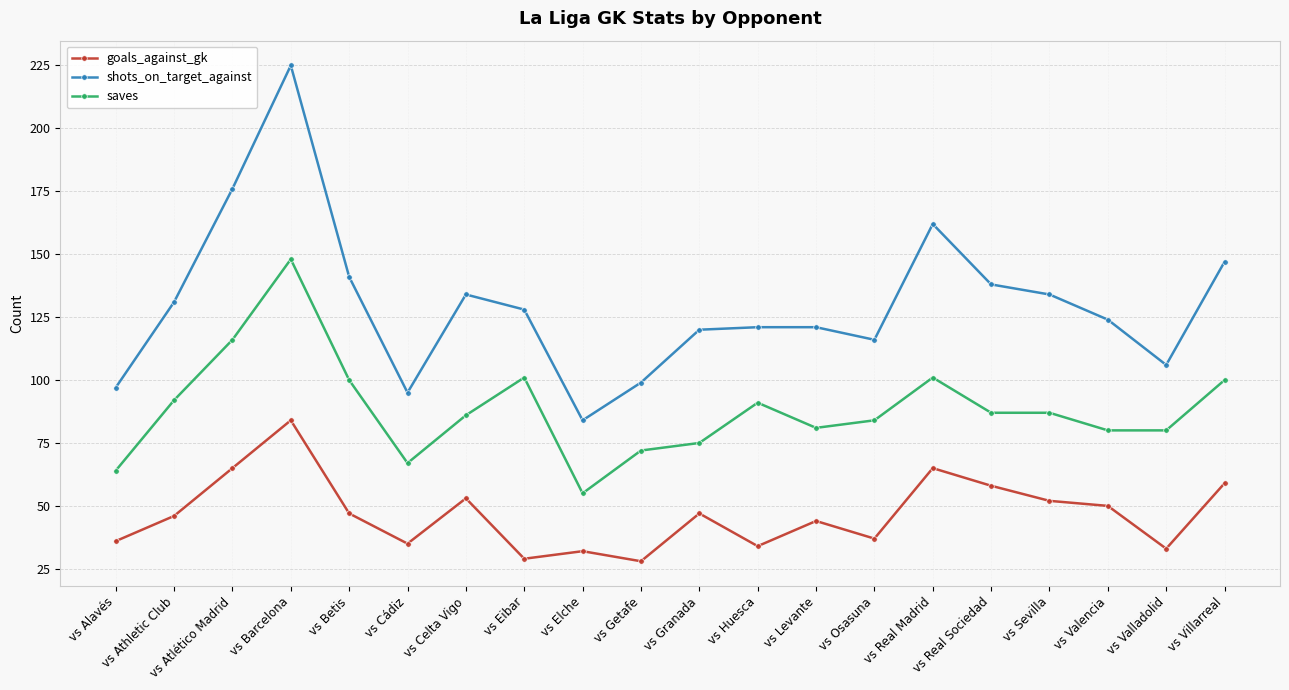

Is it true that shots_on_target_against equals 124 at vs Valencia?

True